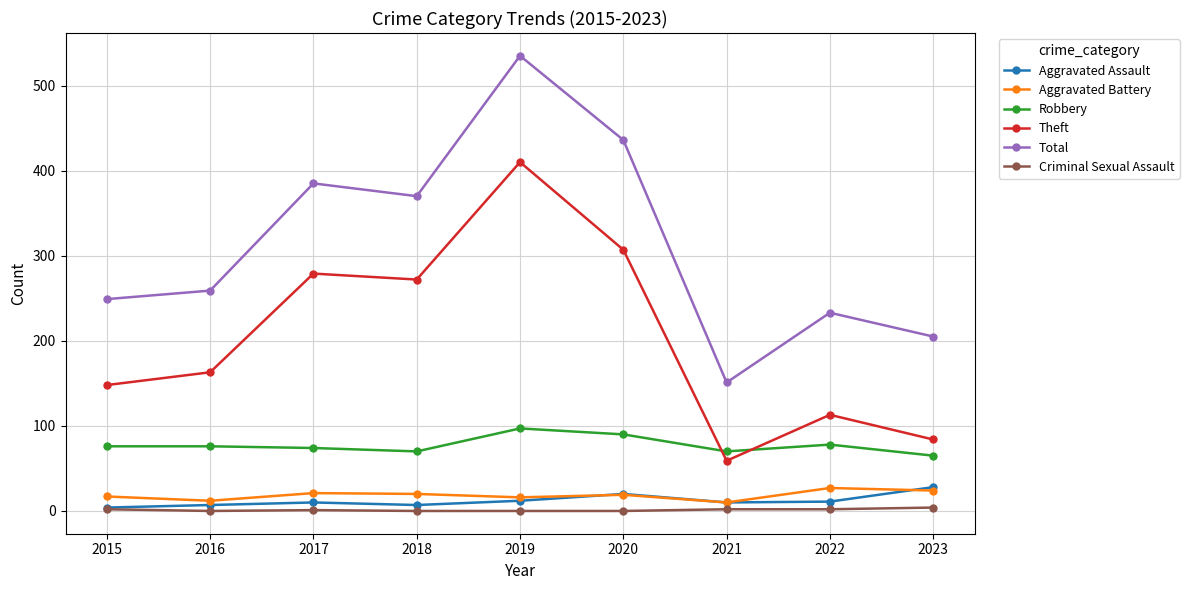

True or false: Theft and Aggravated Battery intersect in this chart.

False